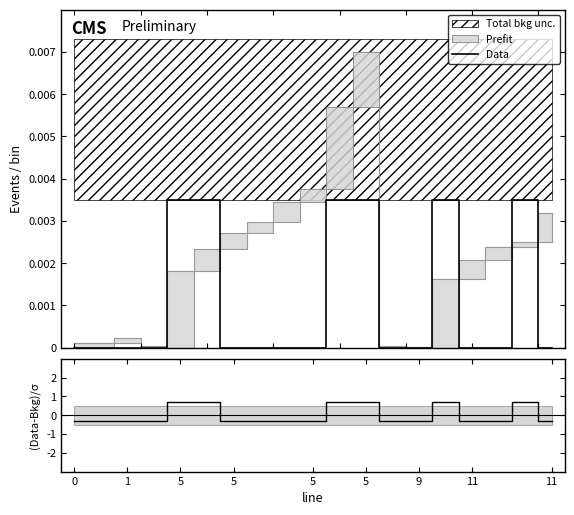

Count the number of categories in the chart.

19